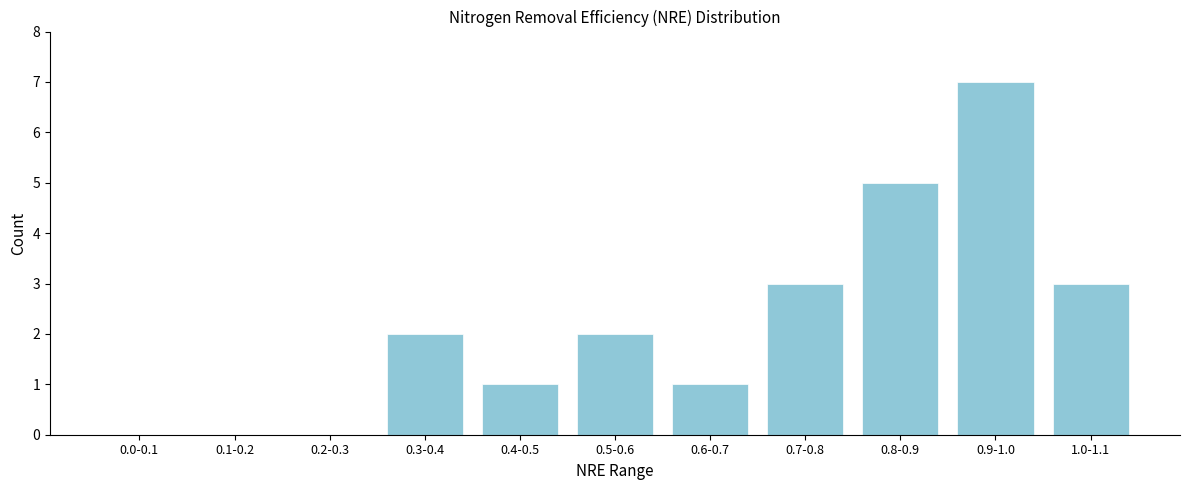

Reading left to right, list all the values displayed in this chart.

0.0-0.1=0	0.1-0.2=0	0.2-0.3=0	0.3-0.4=2	0.4-0.5=1	0.5-0.6=2	0.6-0.7=1	0.7-0.8=3	0.8-0.9=5	0.9-1.0=7	1.0-1.1=3